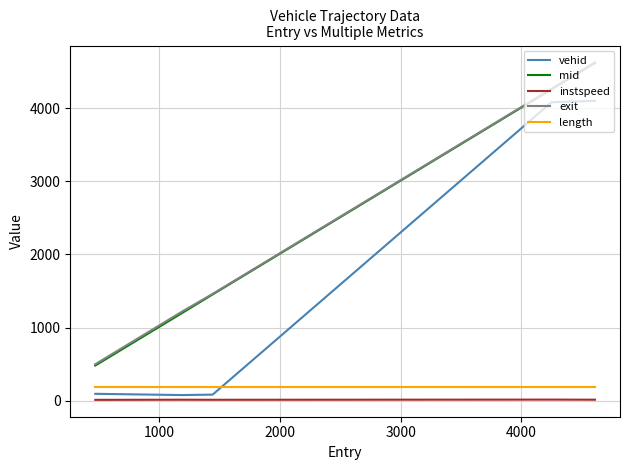

True or false: instspeed and exit intersect in this chart.

False